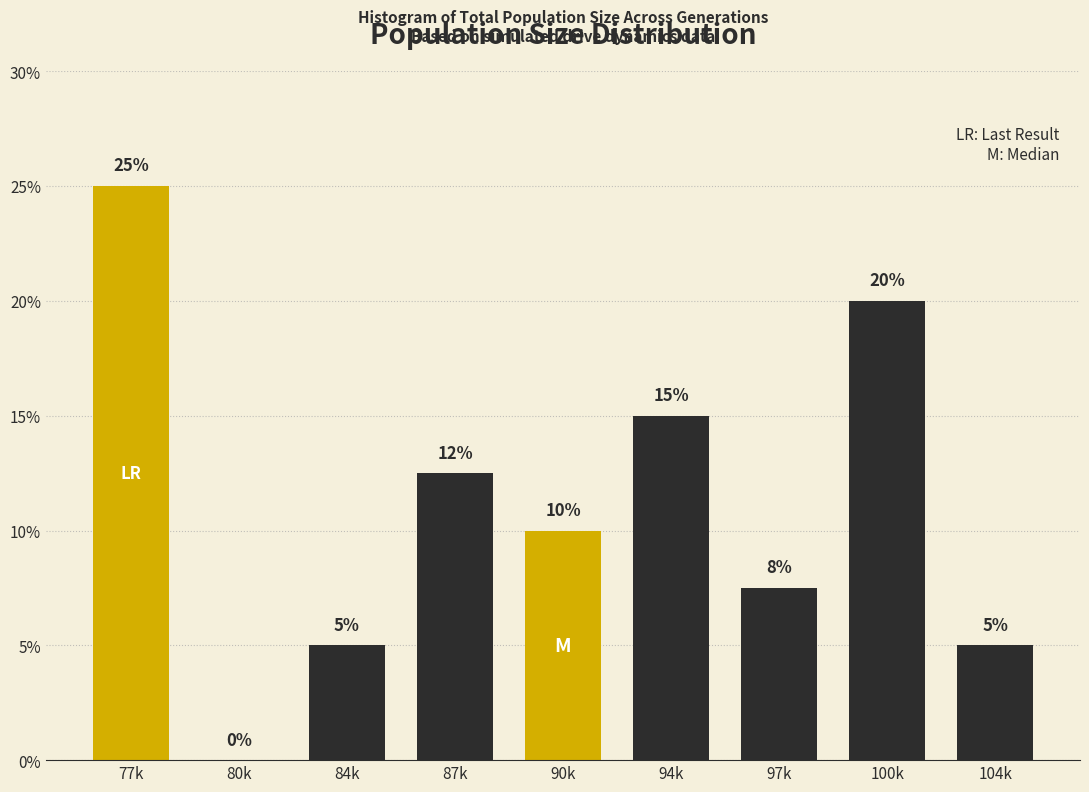

The value at 94k is 22.6. True or false?

False